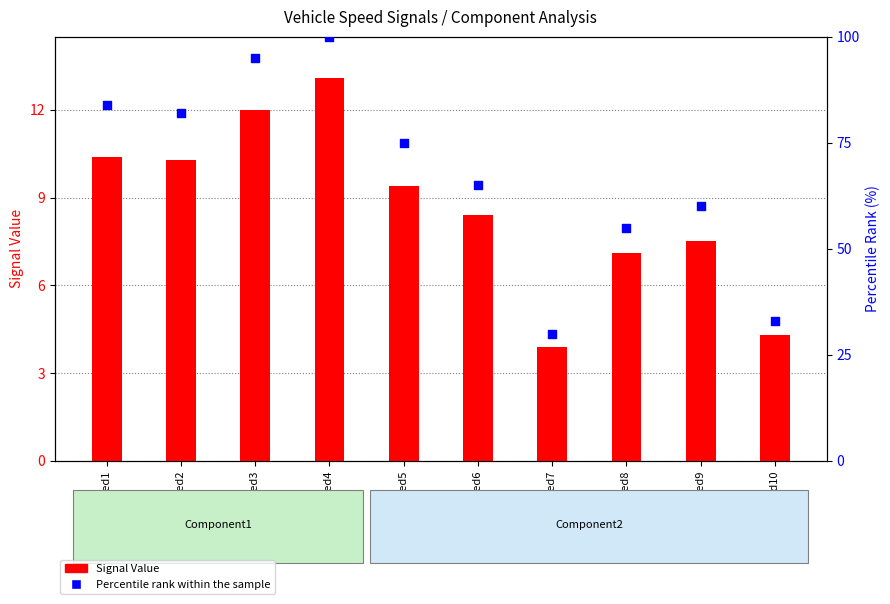

Which series has the largest total across all categories?

Percentile rank within the sample